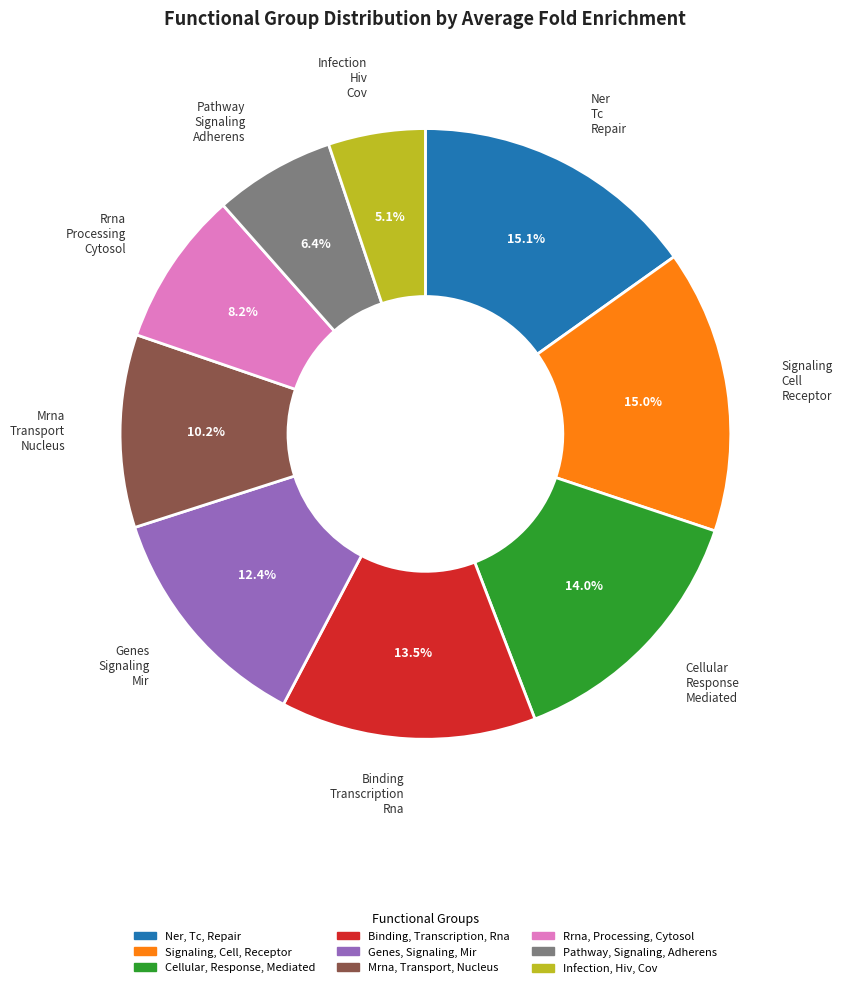

Combined, do Binding, Transcription, Rna and Mrna, Transport, Nucleus account for over 50%?

No